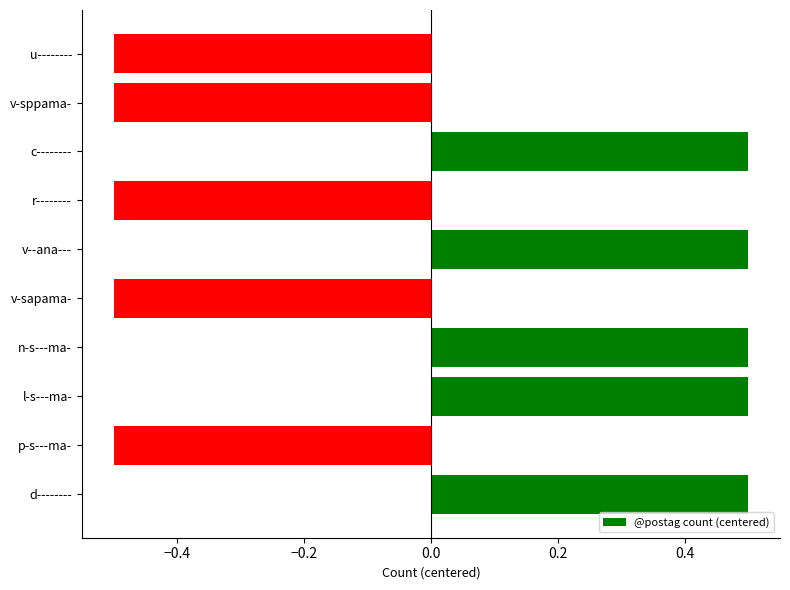

What is the minimum value shown in the chart?

-0.5